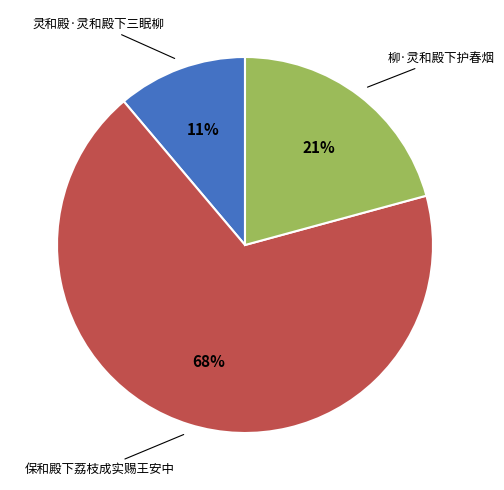

Is there a majority slice in this chart?

Yes